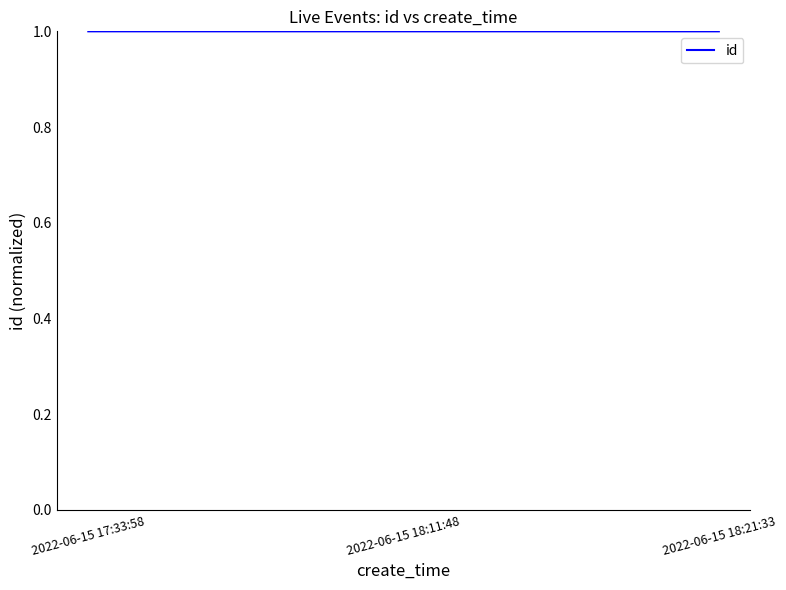

The value at 2022-06-15 18:21:33 is 0.3. True or false?

False